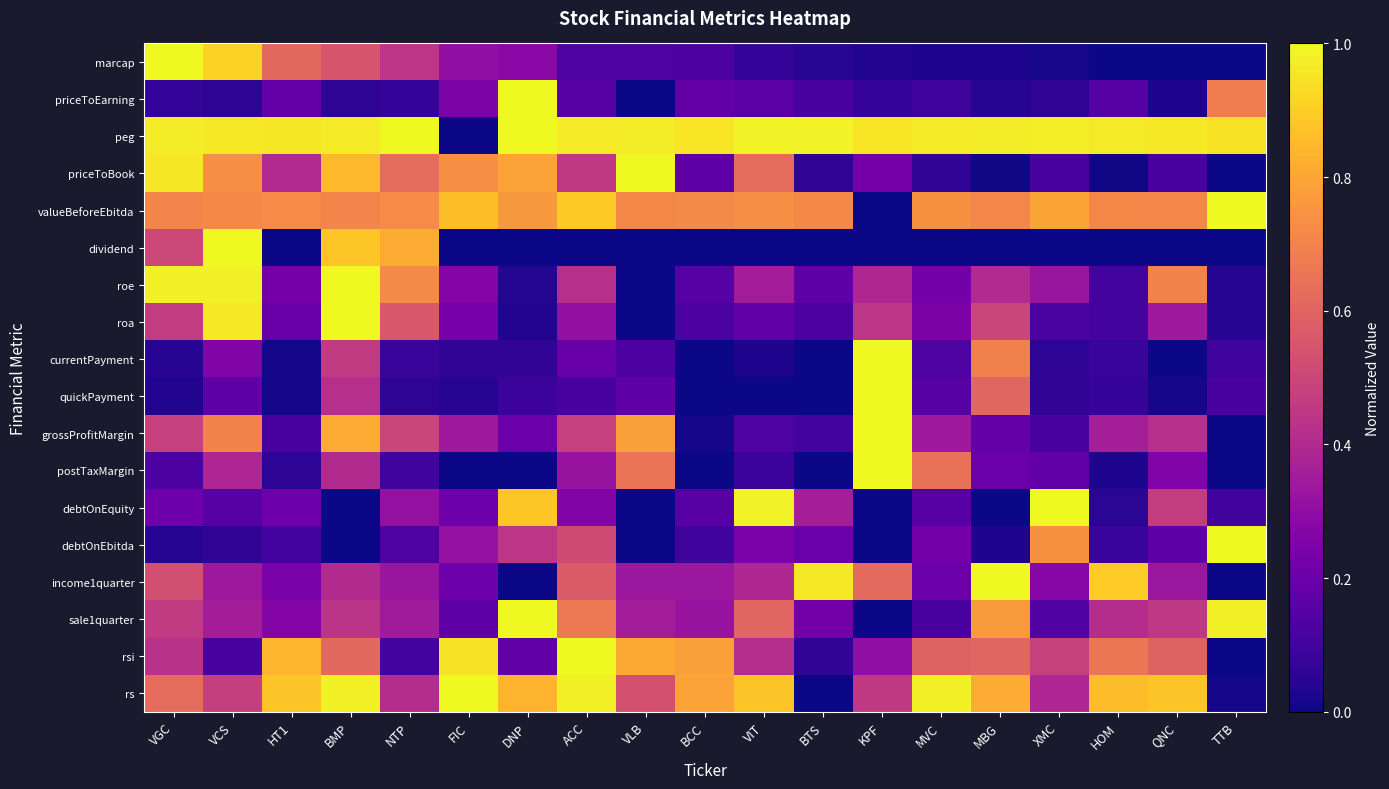

What is the total value across all series at VCS?

9.4